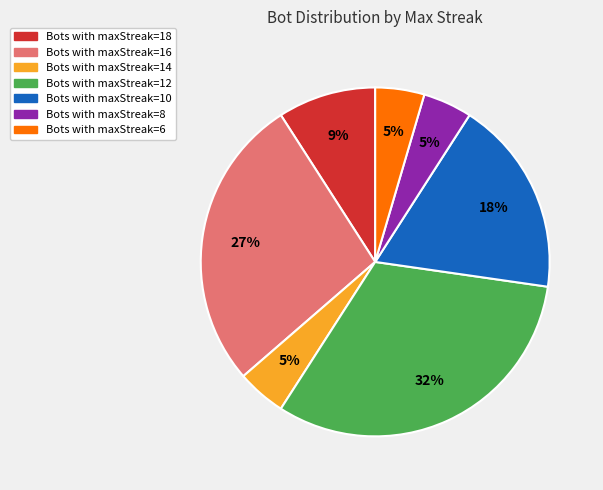

Count the number of slices in the pie.

7